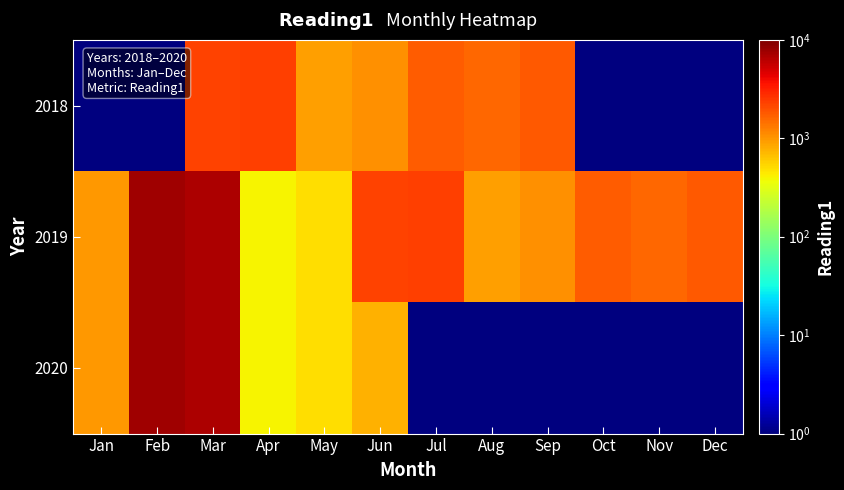

Reading left to right, extract all data points from this chart.

2018: Jan=0.5	Feb=0.5	Mar=2222.0	Apr=2323.0	May=900.0	Jun=1050.0	Jul=1777.0	Aug=1545.0	Sep=1800.0	Oct=0.5	Nov=0.5	Dec=0.5
2019: Jan=987.0	Feb=7655.0	Mar=6782.0	Apr=400.0	May=500.0	Jun=2222.0	Jul=2323.0	Aug=900.0	Sep=1050.0	Oct=1777.0	Nov=1545.0	Dec=1800.0
2020: Jan=987.0	Feb=7655.0	Mar=6782.0	Apr=400.0	May=500.0	Jun=770.0	Jul=0.5	Aug=0.5	Sep=0.5	Oct=0.5	Nov=0.5	Dec=0.5